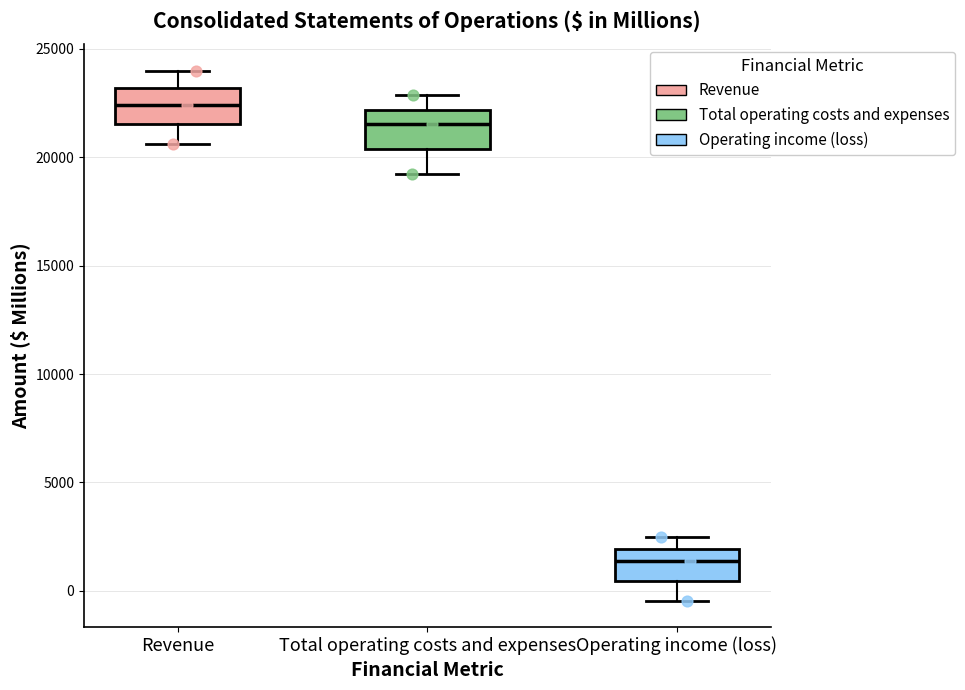

Which box's median line is the lowest?

Operating income (loss)